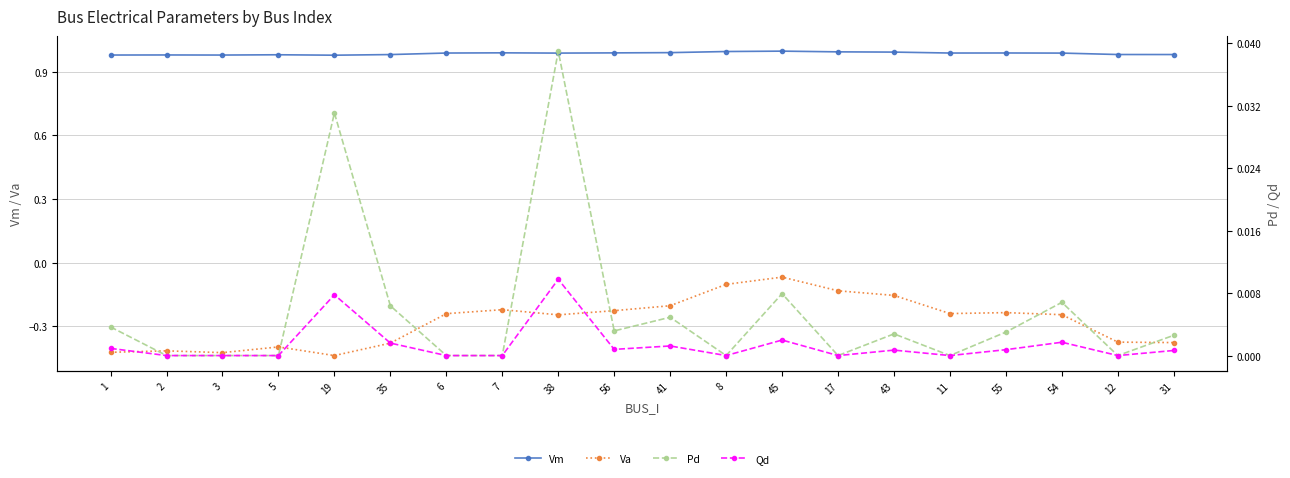

Does the chart display data point markers on the line(s)?

Yes